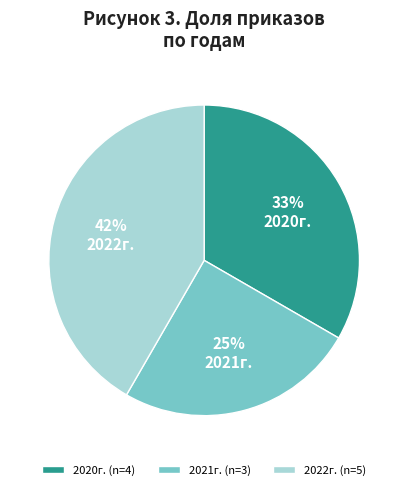

What is the smallest slice in the pie chart?

2021г. (n=3)